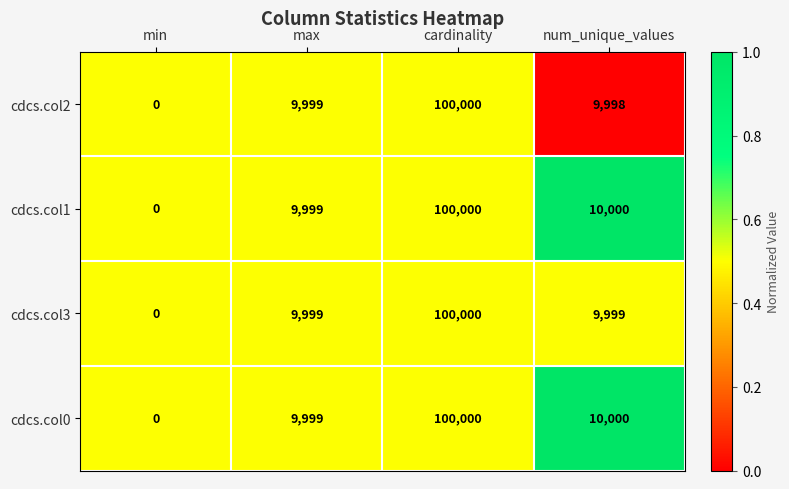

Reading left to right, extract all data points from this chart.

cdcs.col2: min=0	max=9999	cardinality=100000	num_unique_values=9998
cdcs.col1: min=0	max=9999	cardinality=100000	num_unique_values=10000
cdcs.col3: min=0	max=9999	cardinality=100000	num_unique_values=9999
cdcs.col0: min=0	max=9999	cardinality=100000	num_unique_values=10000